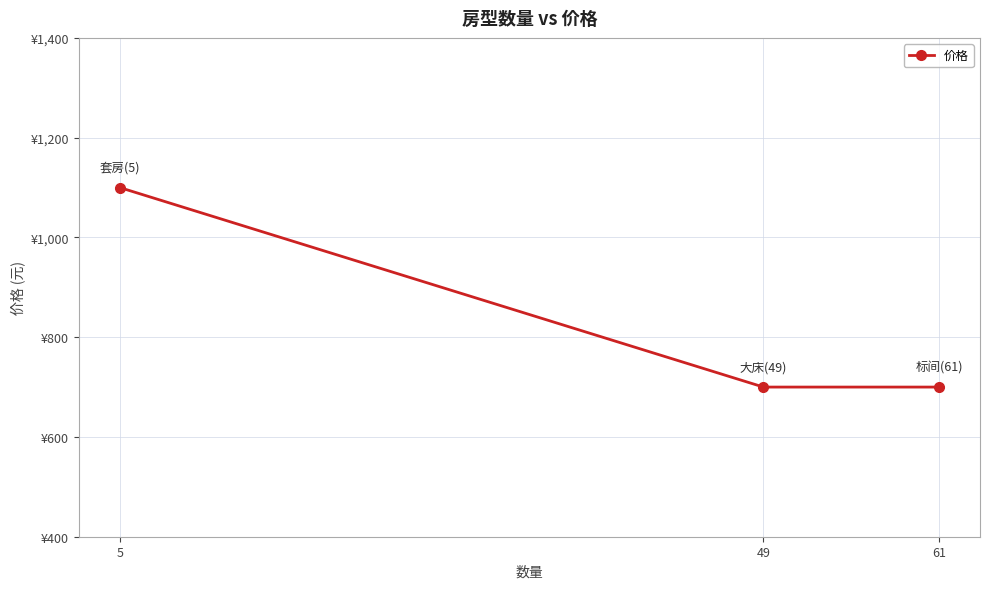

Count the number of categories in the chart.

3